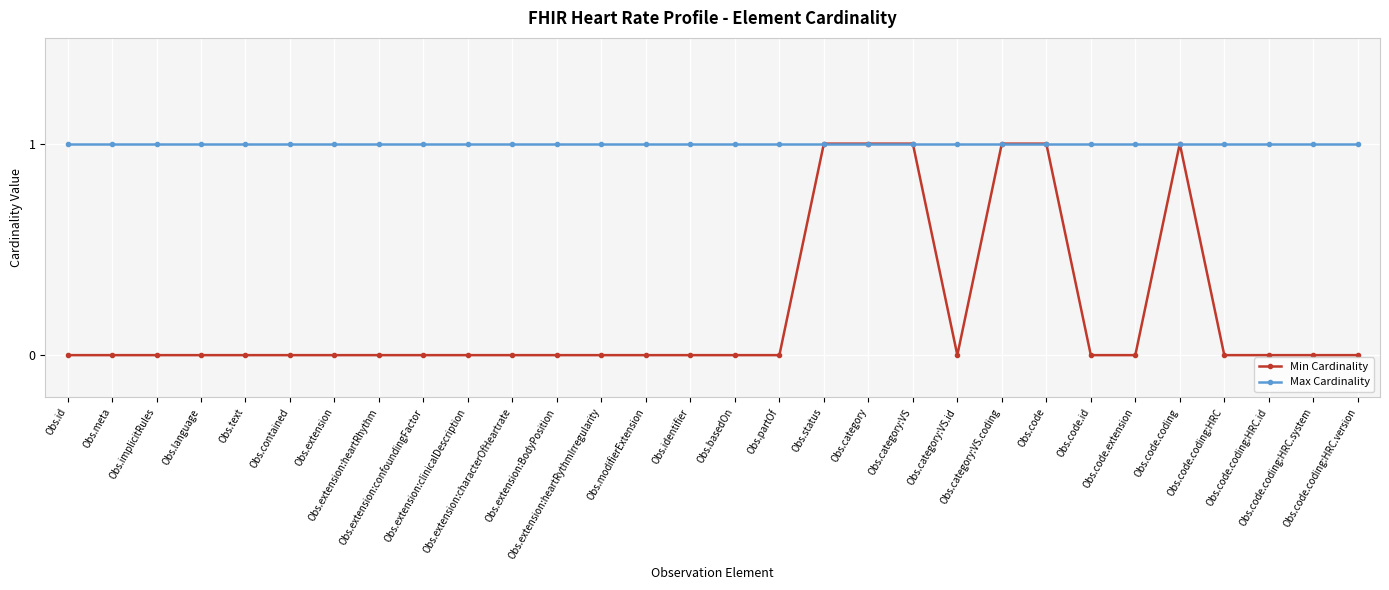

Is the value of Min Cardinality at Obs.category:VS.id greater than the value of Max Cardinality at Obs.code.coding?

No